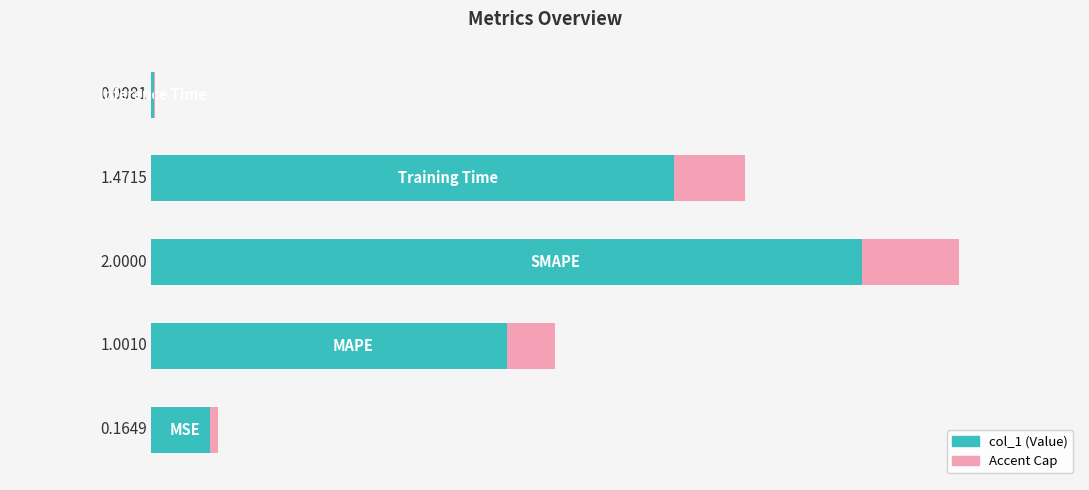

What is the difference between the maximum and second lowest values?

1.8